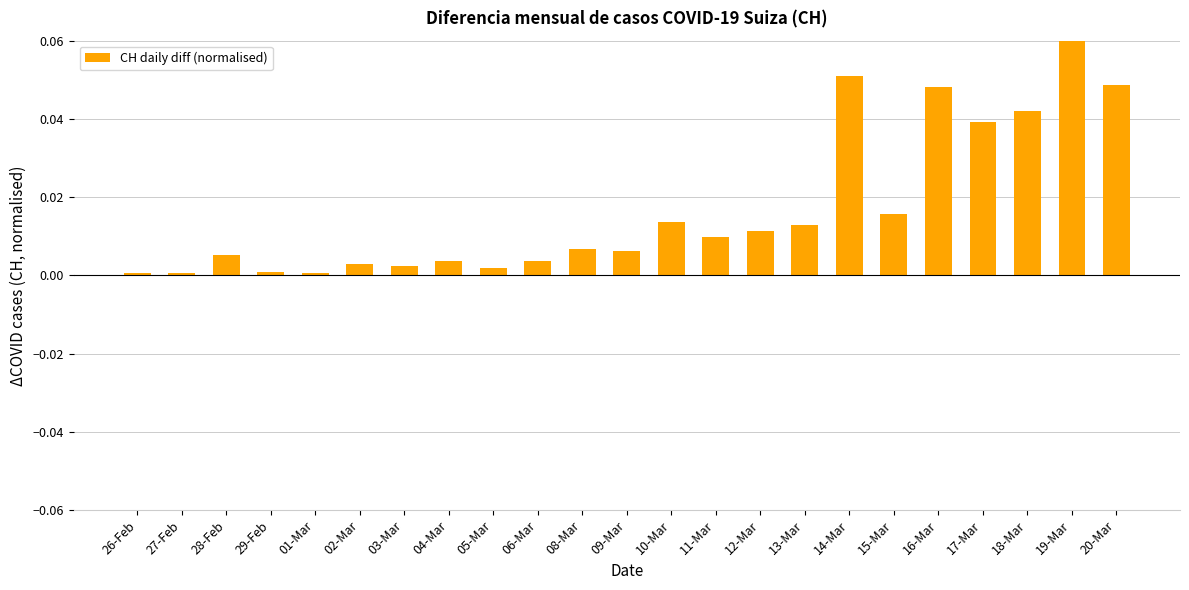

True or false: the data shows 0.0 at 17-Mar.

True